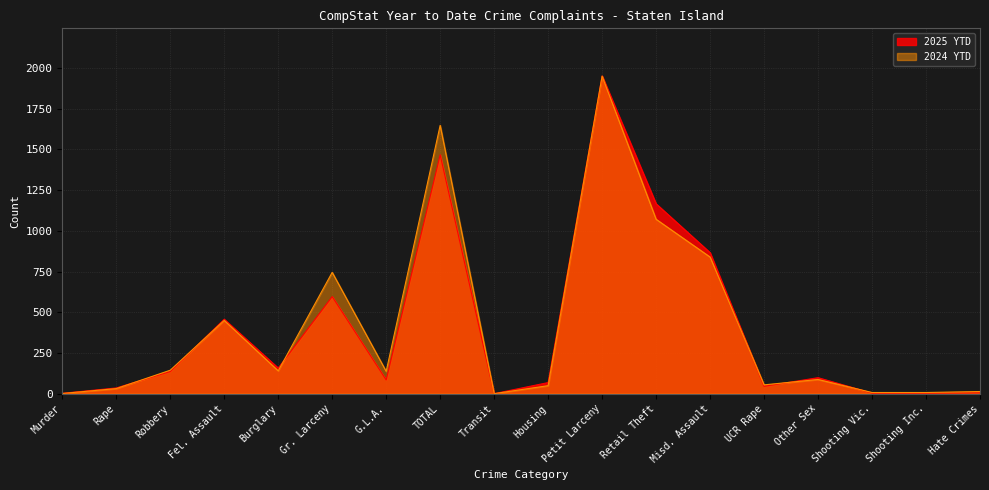

Is it true that 2024 YTD equals 29 at Housing?

False